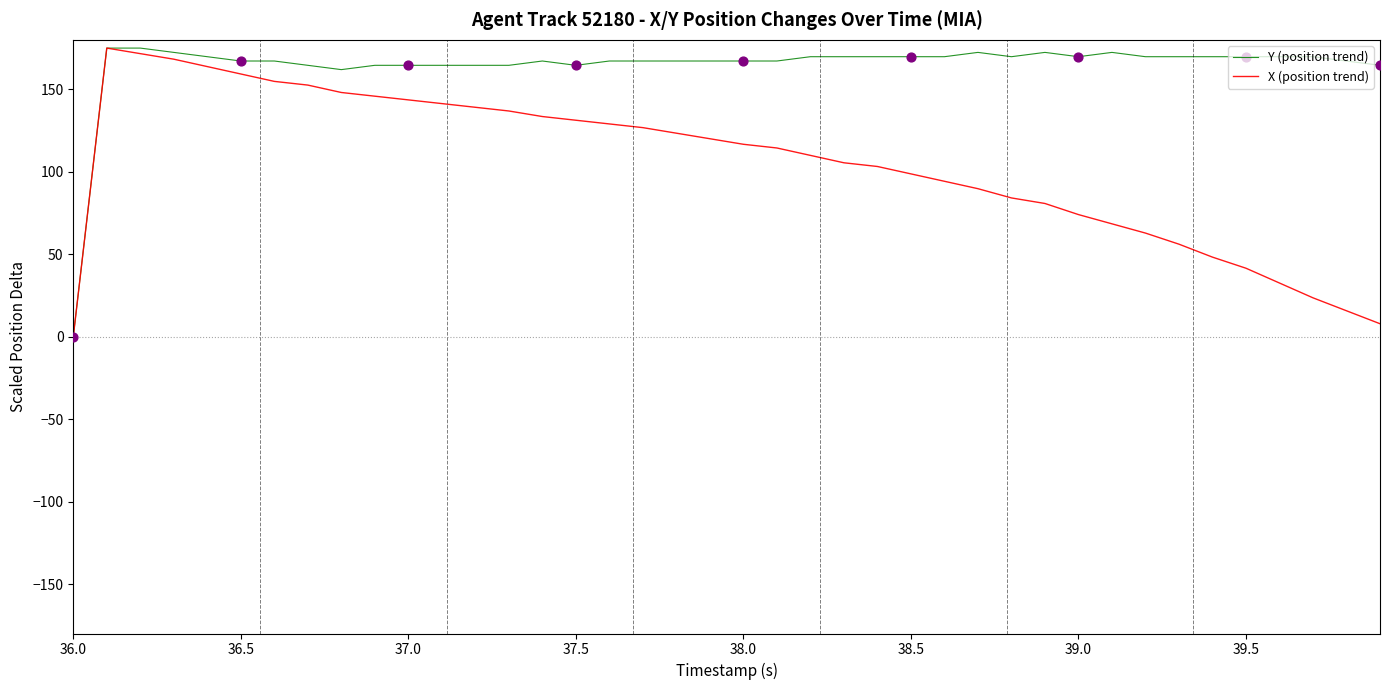

List the series in order of their overall mean, highest first.

Y (position trend), X (position trend)